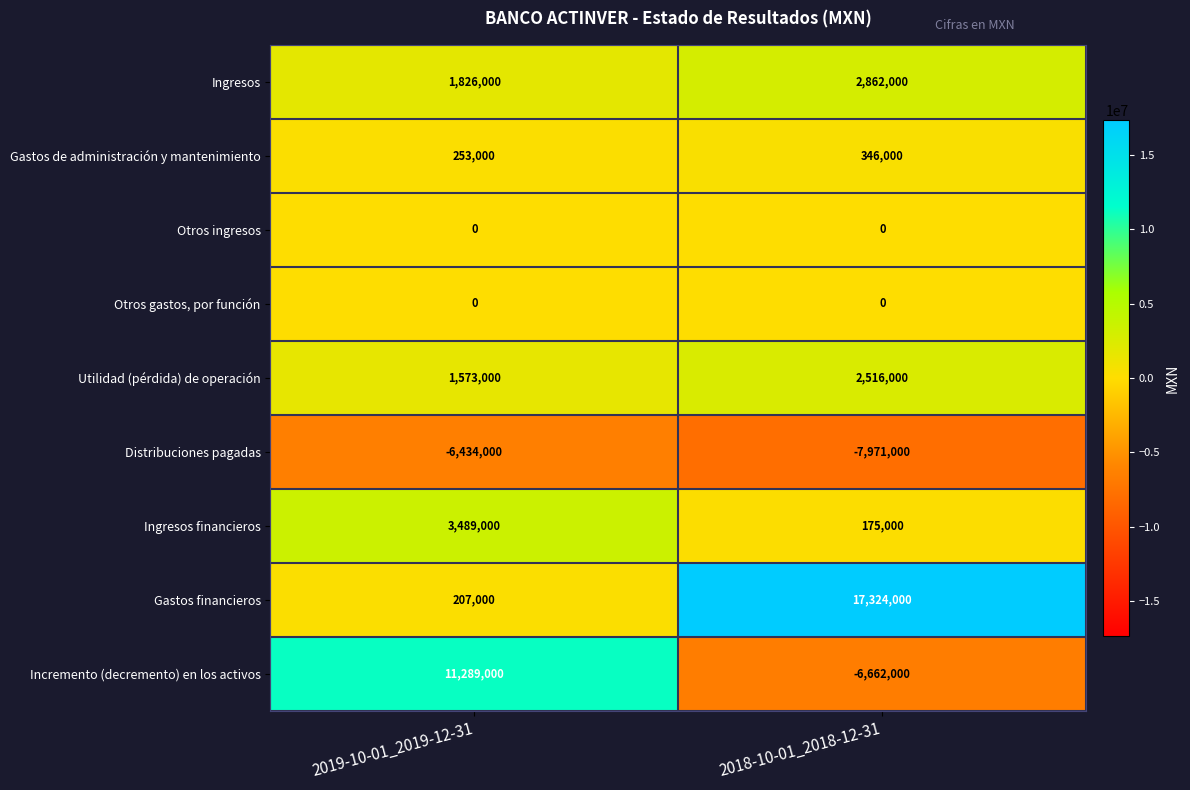

What is the total value across all series at 2019-10-01_2019-12-31?

12203000